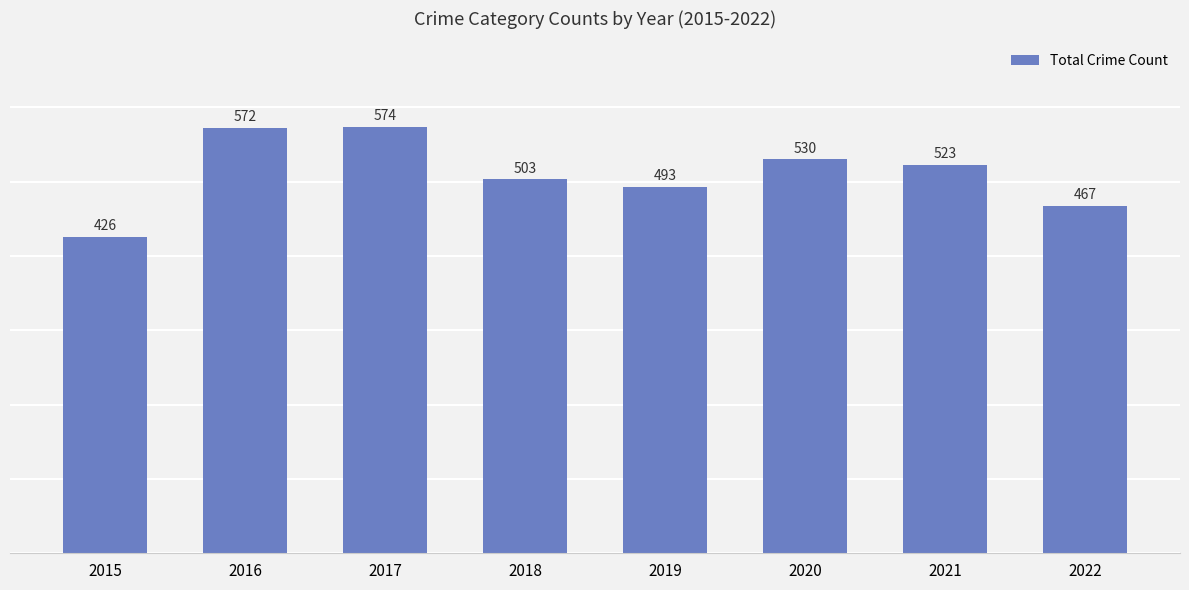

What is the minimum value shown in the chart?

426